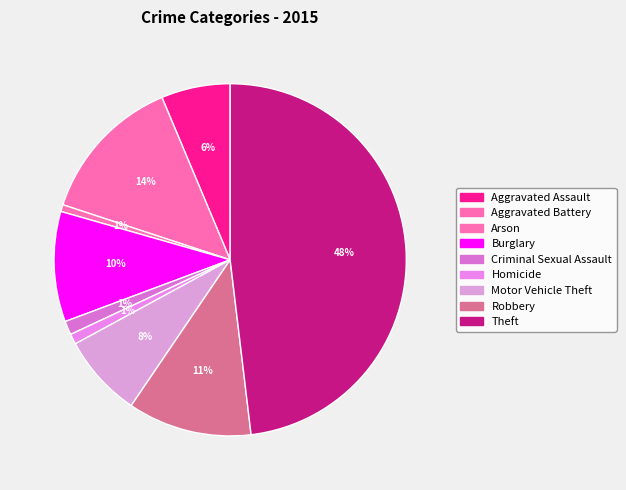

To the nearest percent, what is the combined percentage of Motor Vehicle Theft and Robbery?

19%